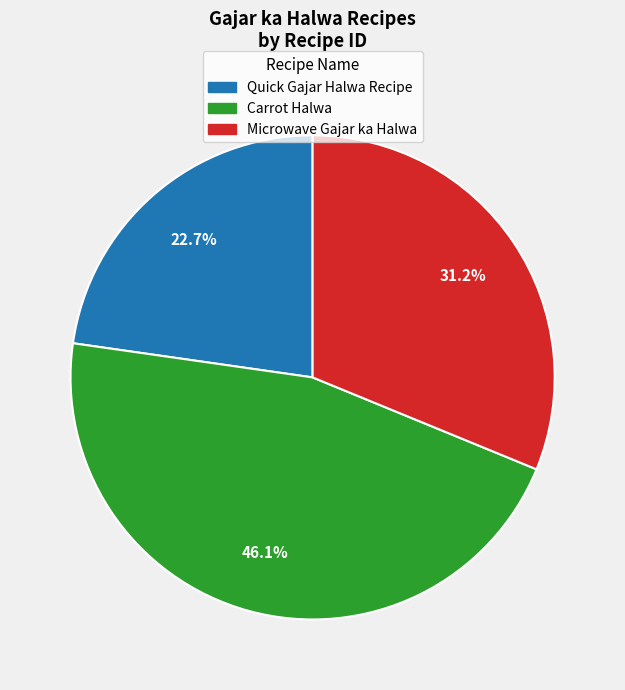

What is the largest slice in the pie chart?

Carrot Halwa